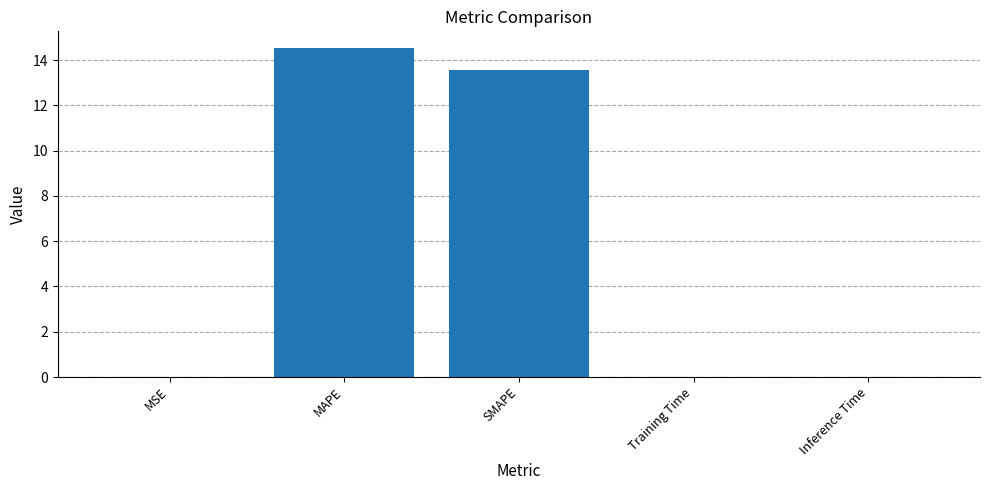

Is it true that the value at SMAPE is 22.8?

False